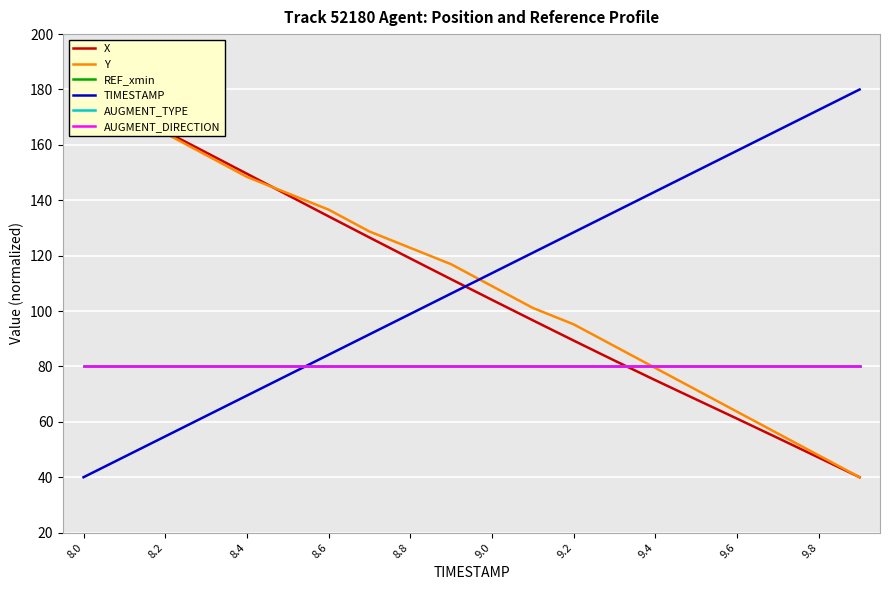

Which category has the highest value in the Y series?

8.0